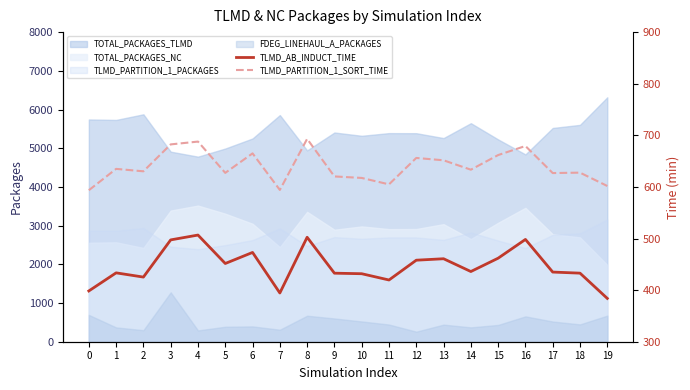

List the labels in order of TLMD_PARTITION_1_SORT_TIME value, largest first.

8, 4, 3, 16, 6, 15, 12, 13, 1, 14, 2, 18, 5, 17, 9, 10, 11, 19, 7, 0